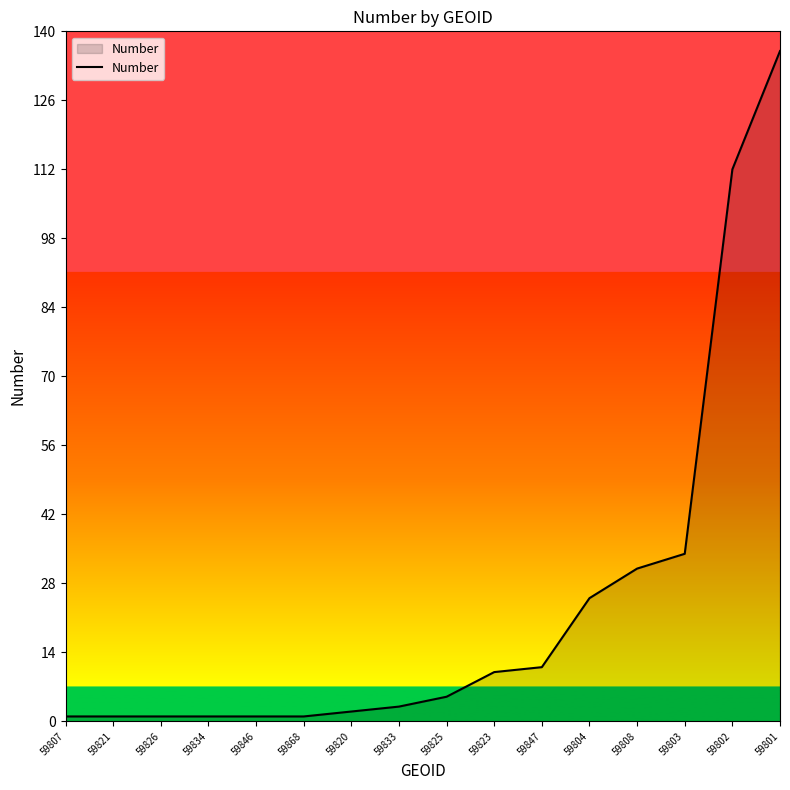

Approximately how many times larger is the value at 59801 compared to 59808?

4.4